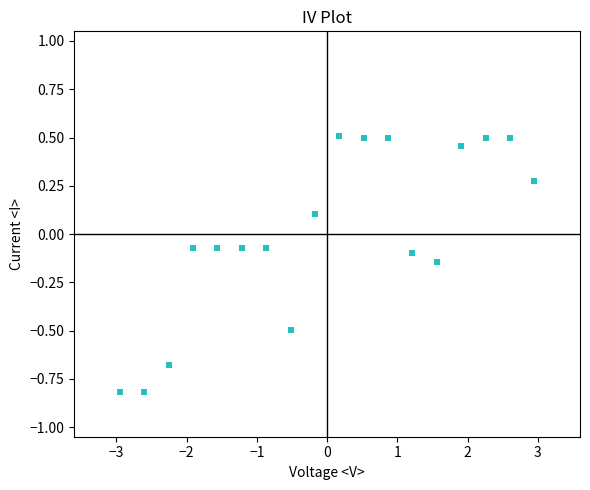

What is the range of X values (max minus min)?

5.9